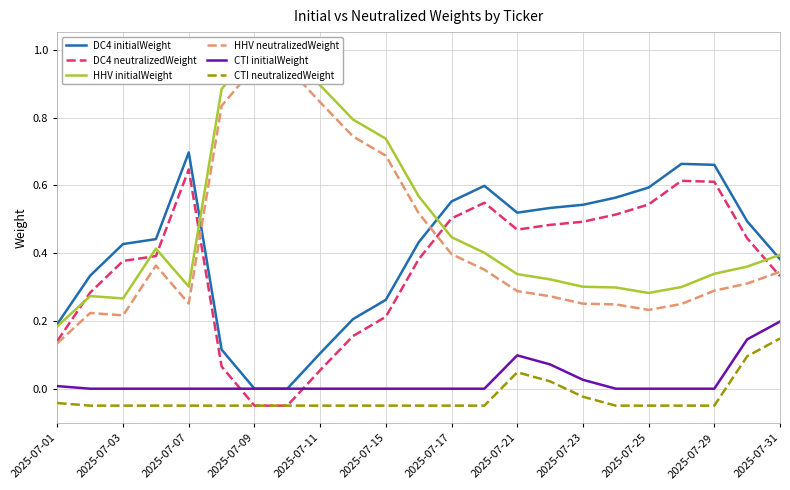

Which series has the largest range (max minus min)?

HHV initialWeight